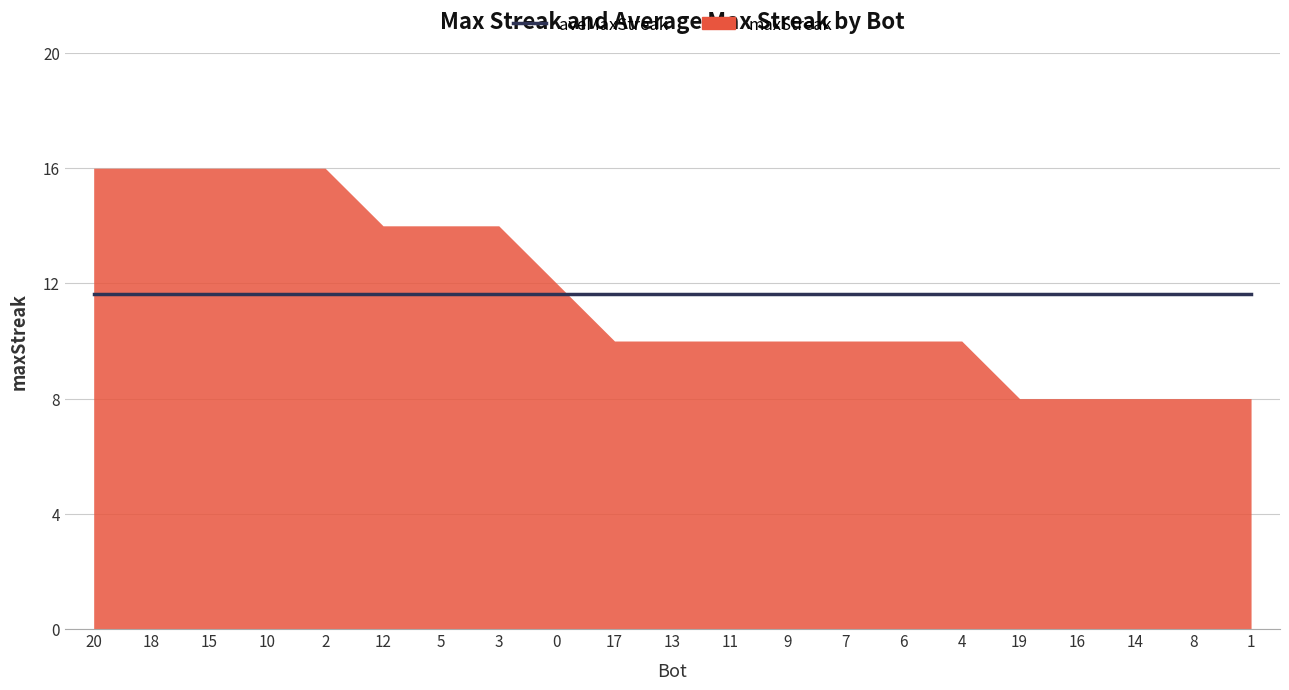

Between which two adjacent categories do maxStreak and aveMaxStreak first intersect?

0 and 17